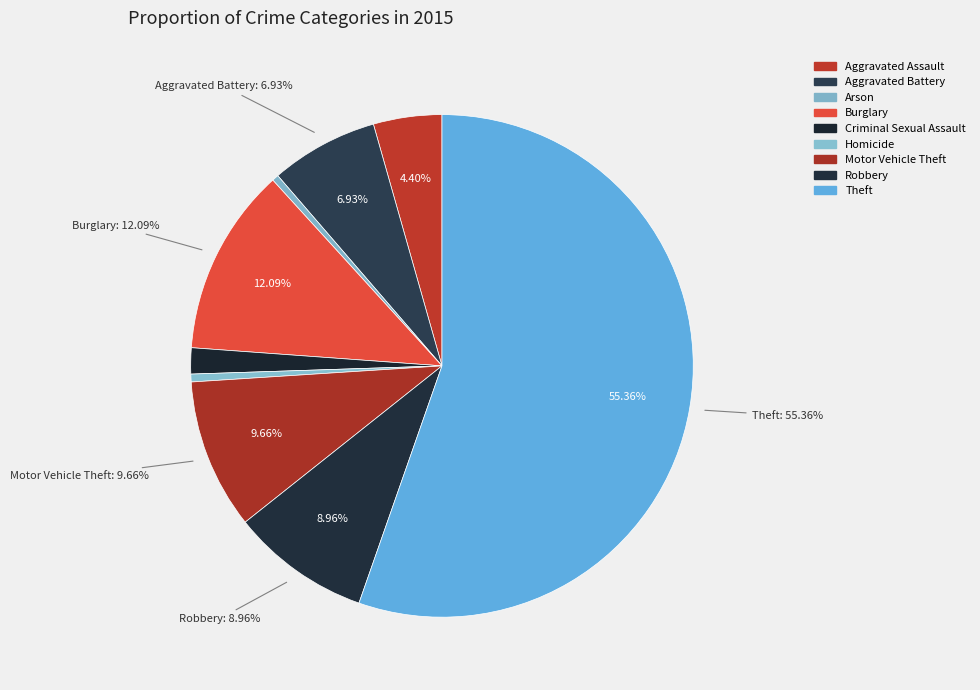

Is Motor Vehicle Theft the majority of the pie?

No